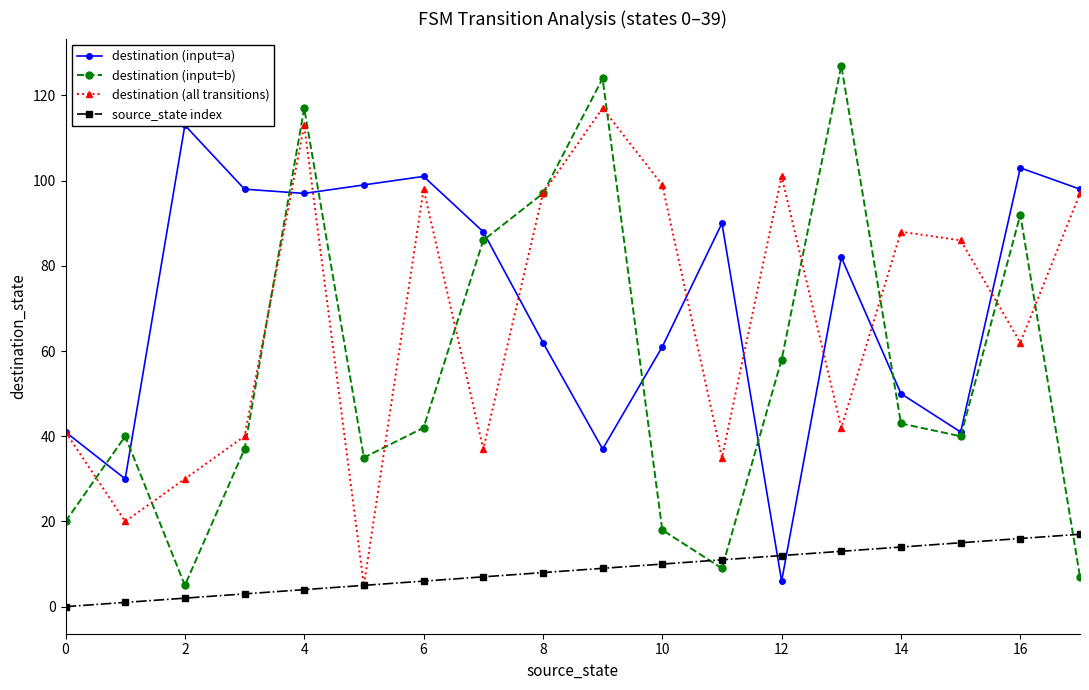

Does the chart have visible grid lines?

No